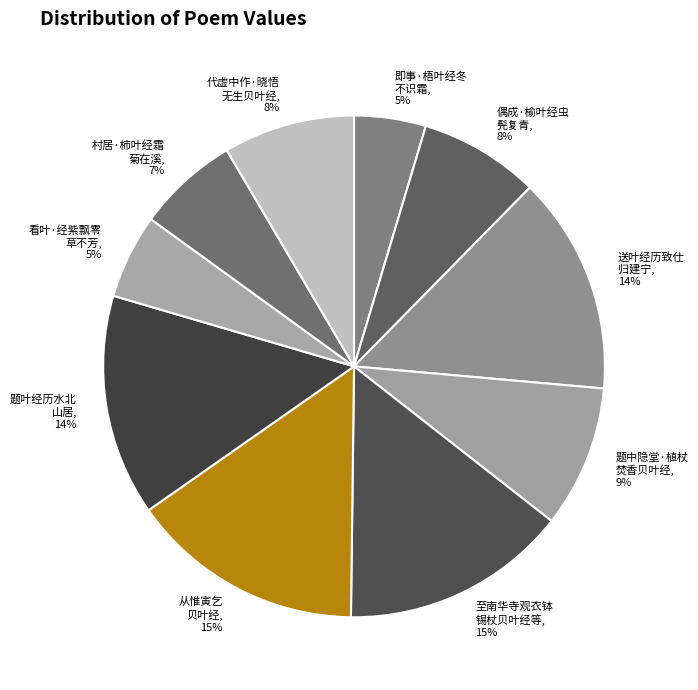

What percentage is the 代虚中作·晓悟 无生贝叶经 slice, to the nearest percent?

8%